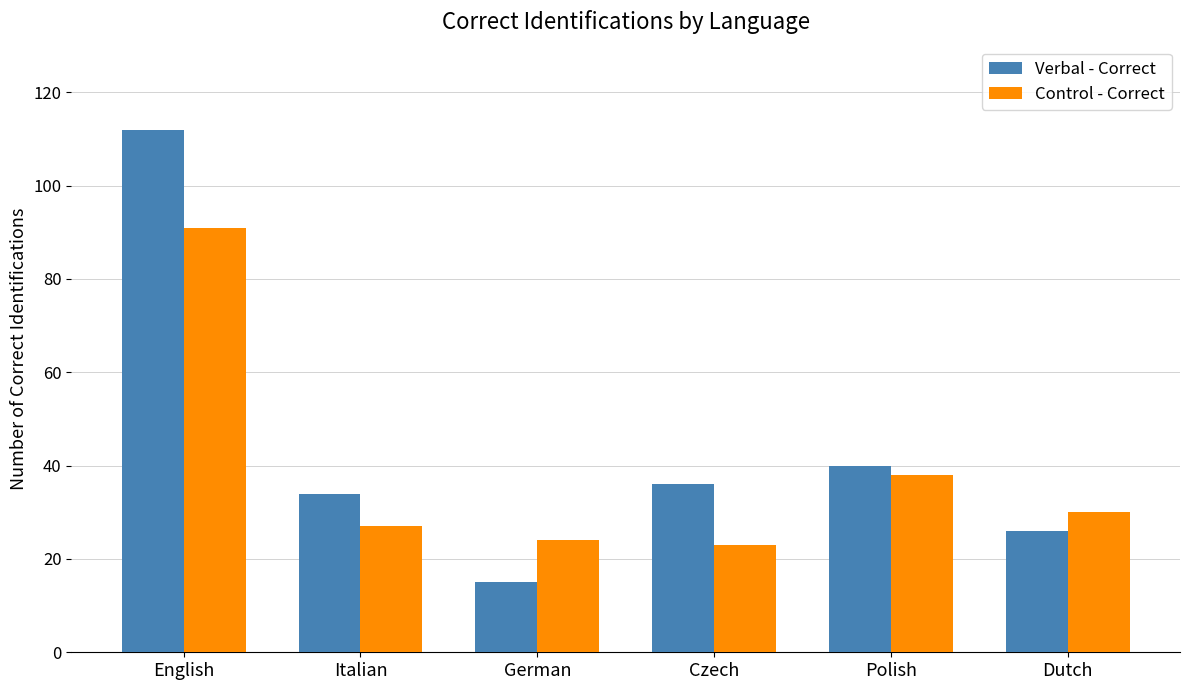

Count the number of categories in the chart.

6